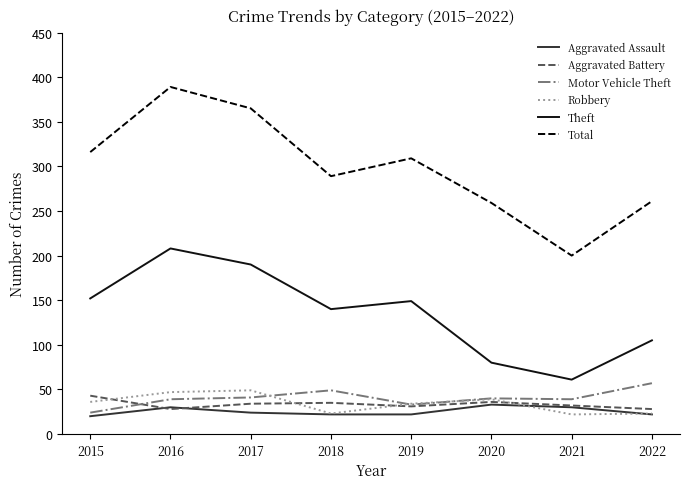

Which series changed the most between 2016 and 2022?

Total